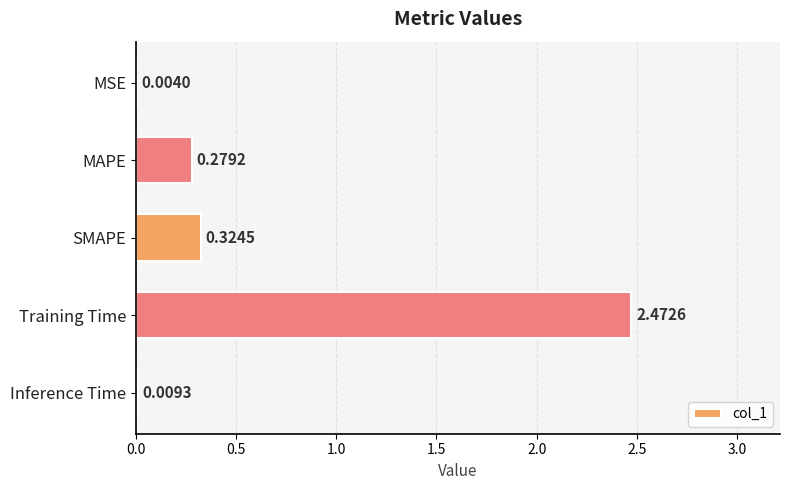

What is the change in value from MSE to Training Time?

+2.5